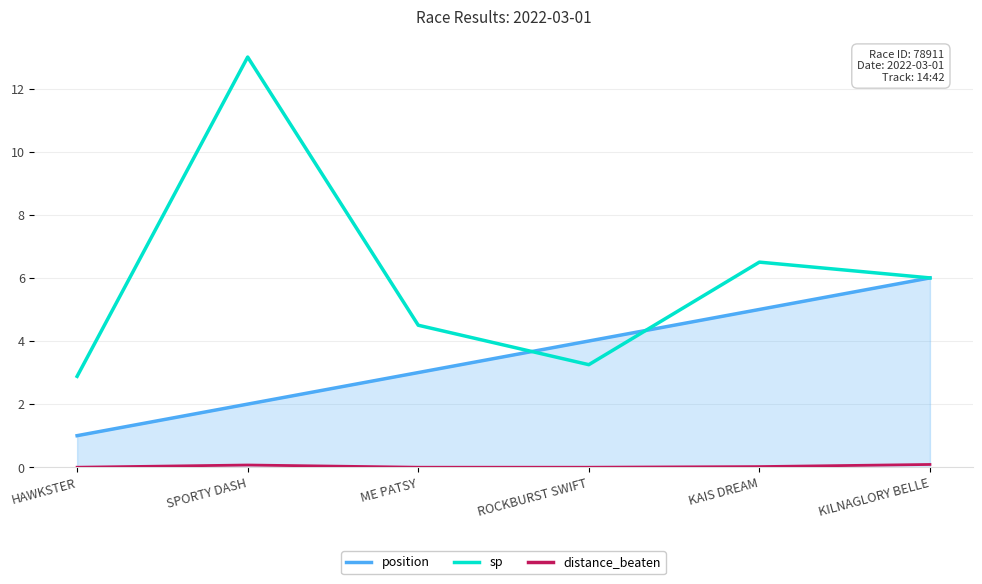

Which series has the widest spread of values?

sp